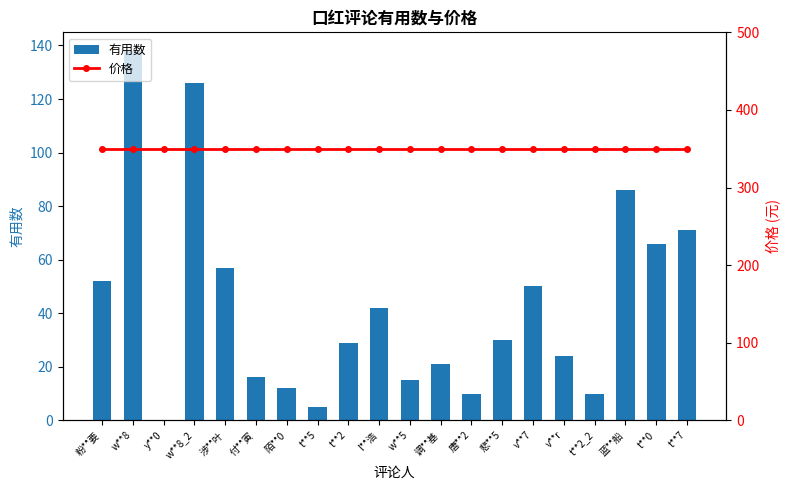

What is the sum of all 有用数 values?

860